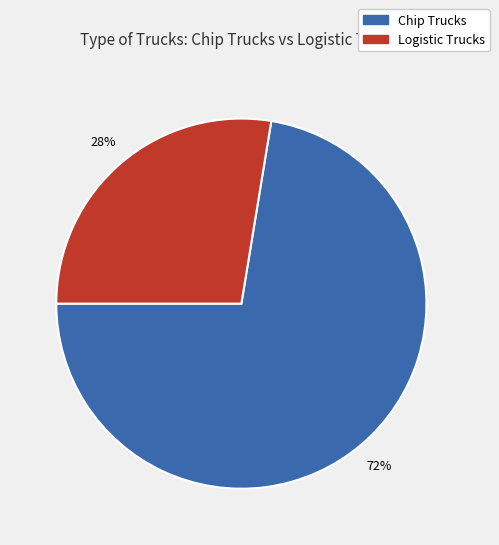

Is it true that Chip Trucks is 72% of the pie?

True